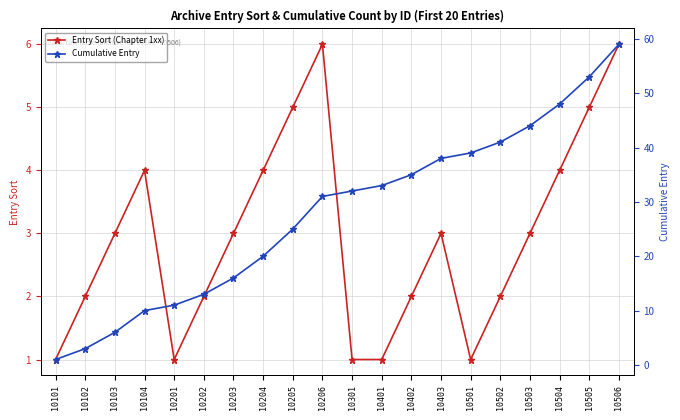

At 10206, list the series in order from largest to smallest.

Cumulative Entry, Entry Sort (Chapter 1xx)